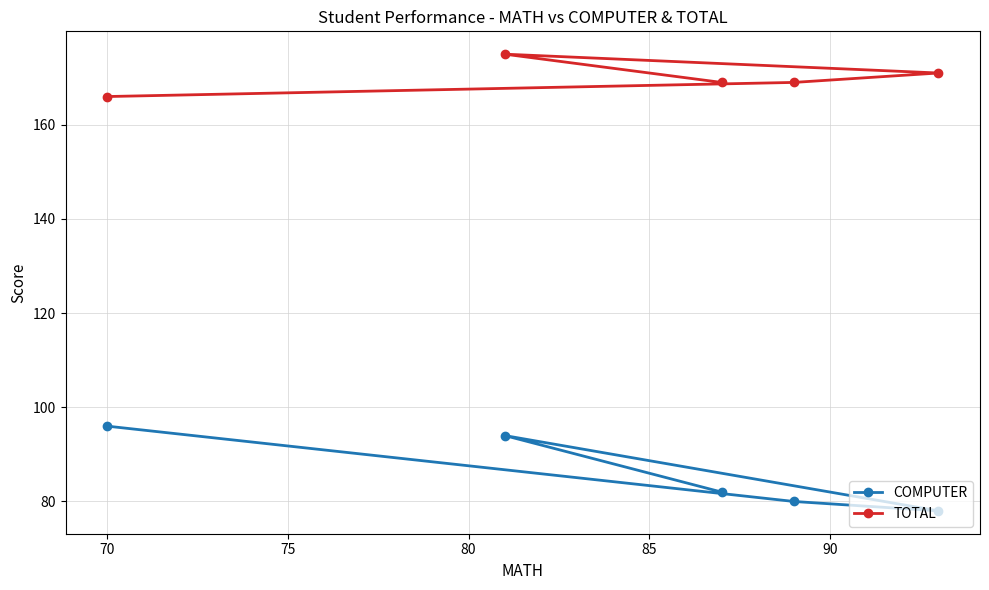

Which series has the widest spread of values?

COMPUTER